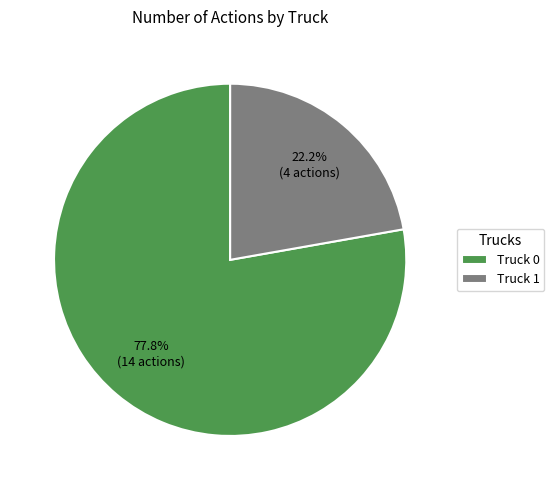

Is Truck 0 the majority of the pie?

Yes